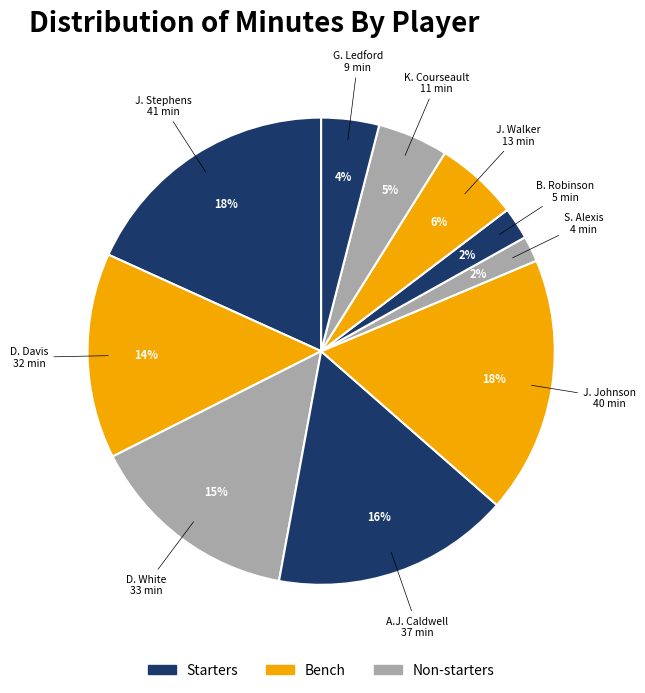

Count the number of slices in the pie.

10